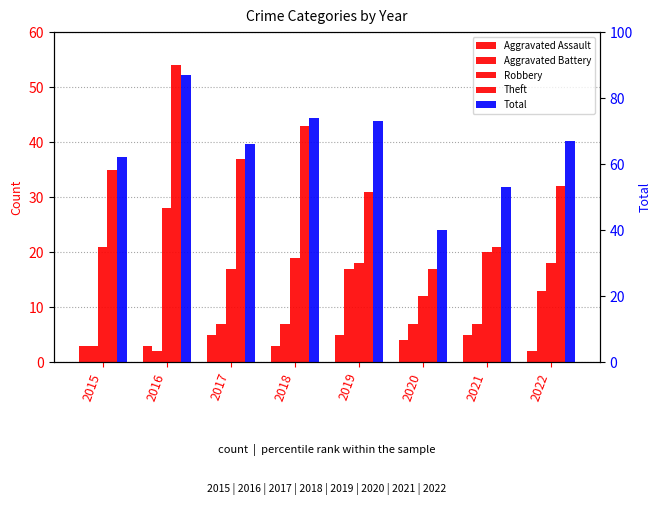

Reading right to left, extract all data points from this chart.

Aggravated Assault: 2022=2	2021=5	2020=4	2019=5	2018=3	2017=5	2016=3	2015=3
Aggravated Battery: 2022=13	2021=7	2020=7	2019=17	2018=7	2017=7	2016=2	2015=3
Robbery: 2022=18	2021=20	2020=12	2019=18	2018=19	2017=17	2016=28	2015=21
Theft: 2022=32	2021=21	2020=17	2019=31	2018=43	2017=37	2016=54	2015=35
Total: 2022=67	2021=53	2020=40	2019=73	2018=74	2017=66	2016=87	2015=62